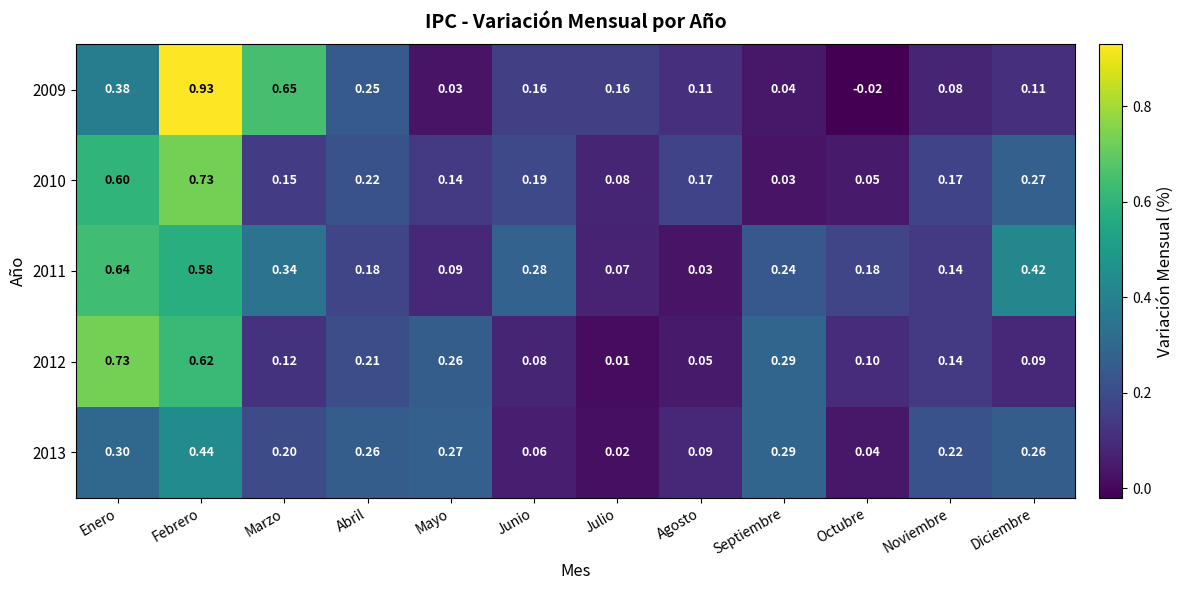

At which category is the sum across all series the highest?

Febrero